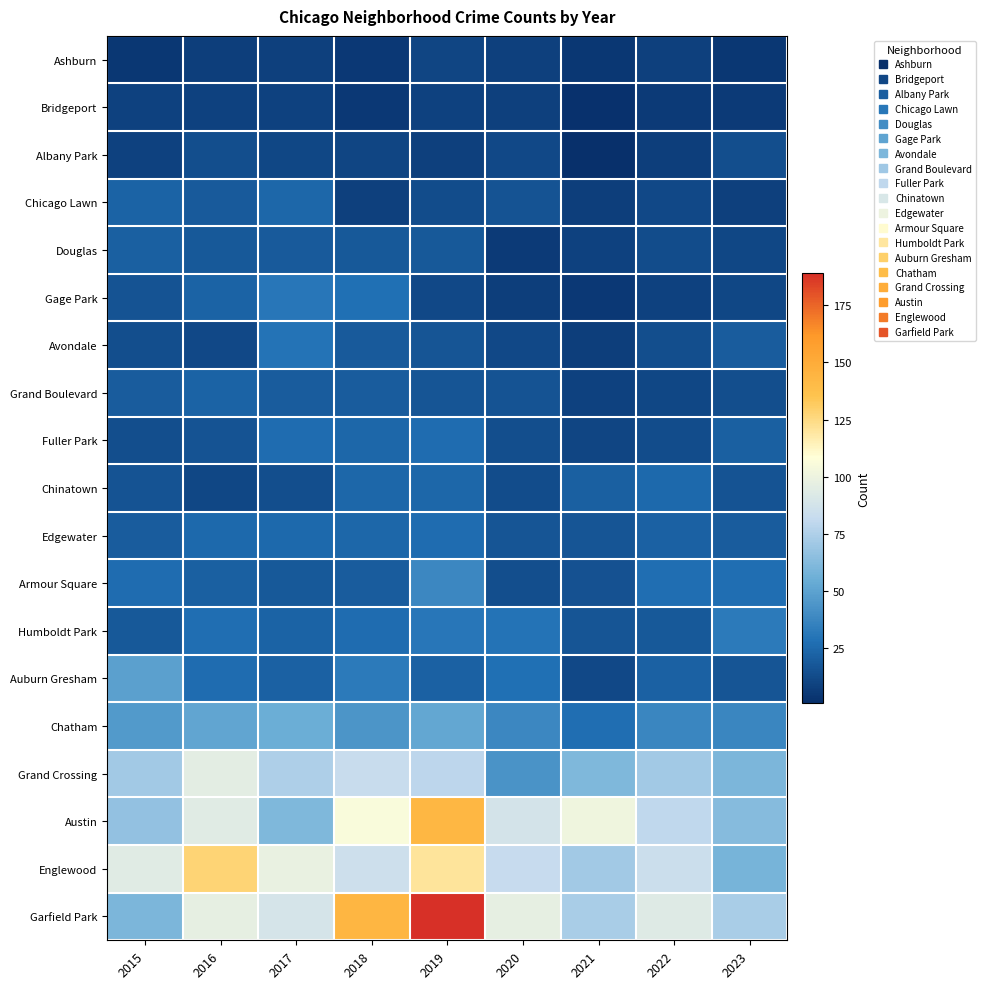

Which series has the largest range (max minus min)?

Garfield Park